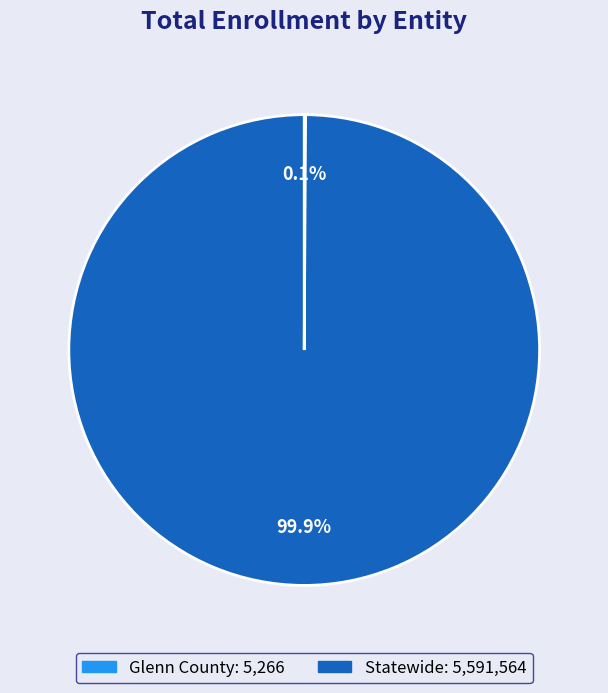

Does Statewide represent more than half of the total?

Yes